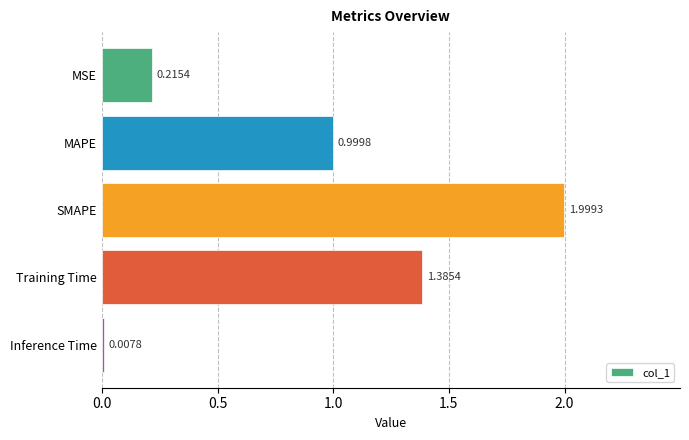

What is the change in value from MAPE to Inference Time?

-1.0